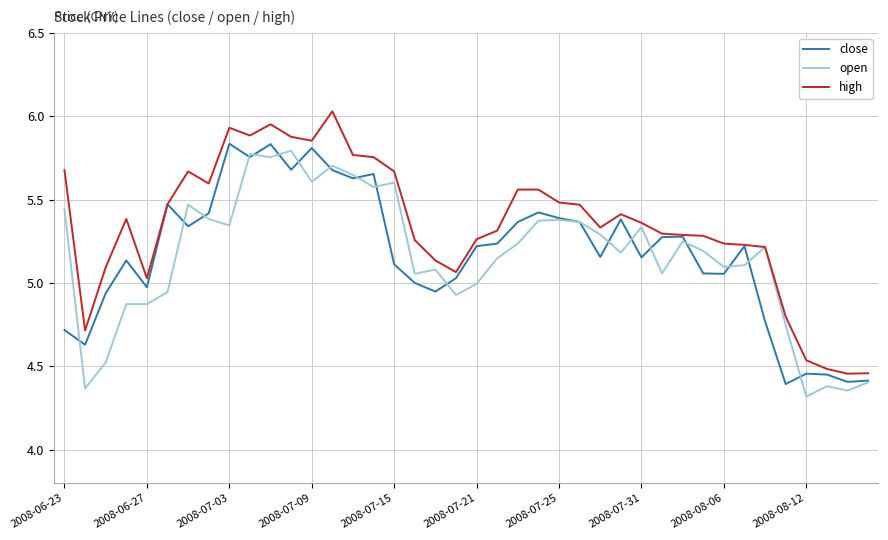

Which series has the largest total across all categories?

high